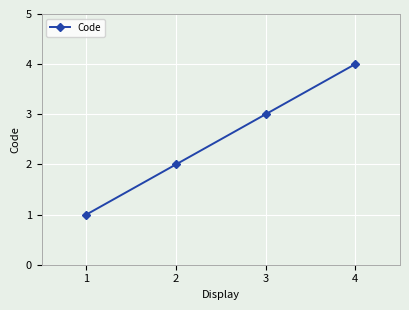

The chart shows a value of 3 at 3. True or false?

True